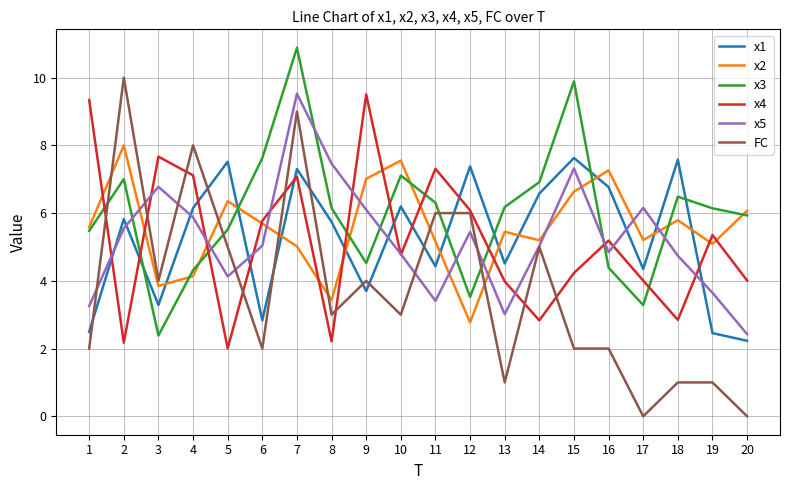

What is the total value across all series at 8?

28.0